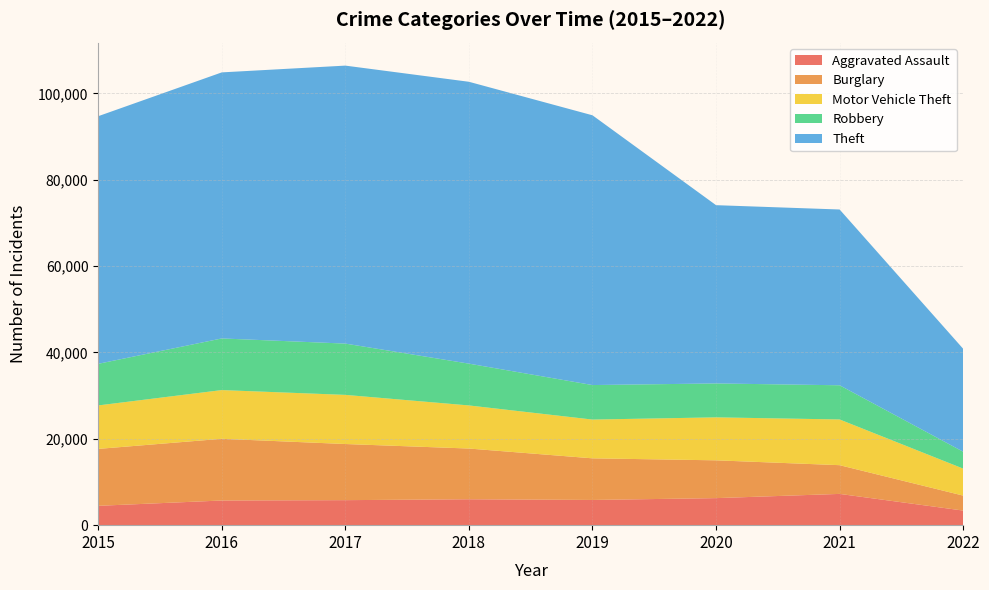

Reading right to left, what are all the values shown in this chart?

Aggravated Assault: 3380	7241	6263	5840	6001	5793	5712	4480
Burglary: 3465	6652	8754	9639	11746	13001	14289	13184
Motor Vehicle Theft: 6252	10589	9953	8978	9983	11380	11286	10068
Robbery: 3910	7919	7855	7994	9679	11880	11960	9638
Theft: 23838	40708	41287	62476	65281	64380	61618	57347